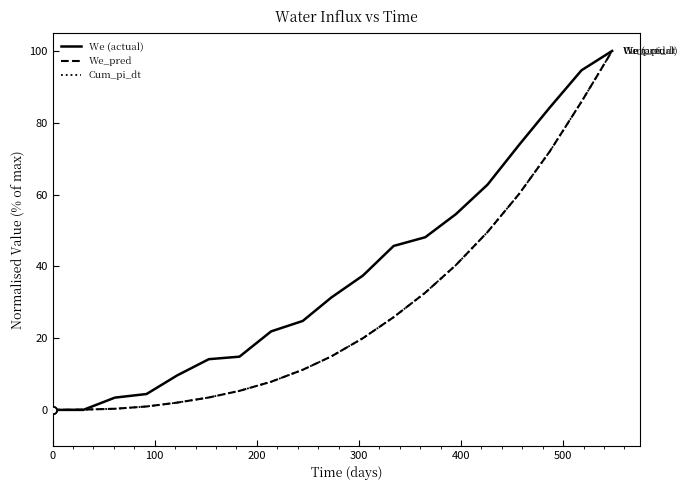

What is the value of the Cum_pi_dt point at the 14th from the left?

40.3